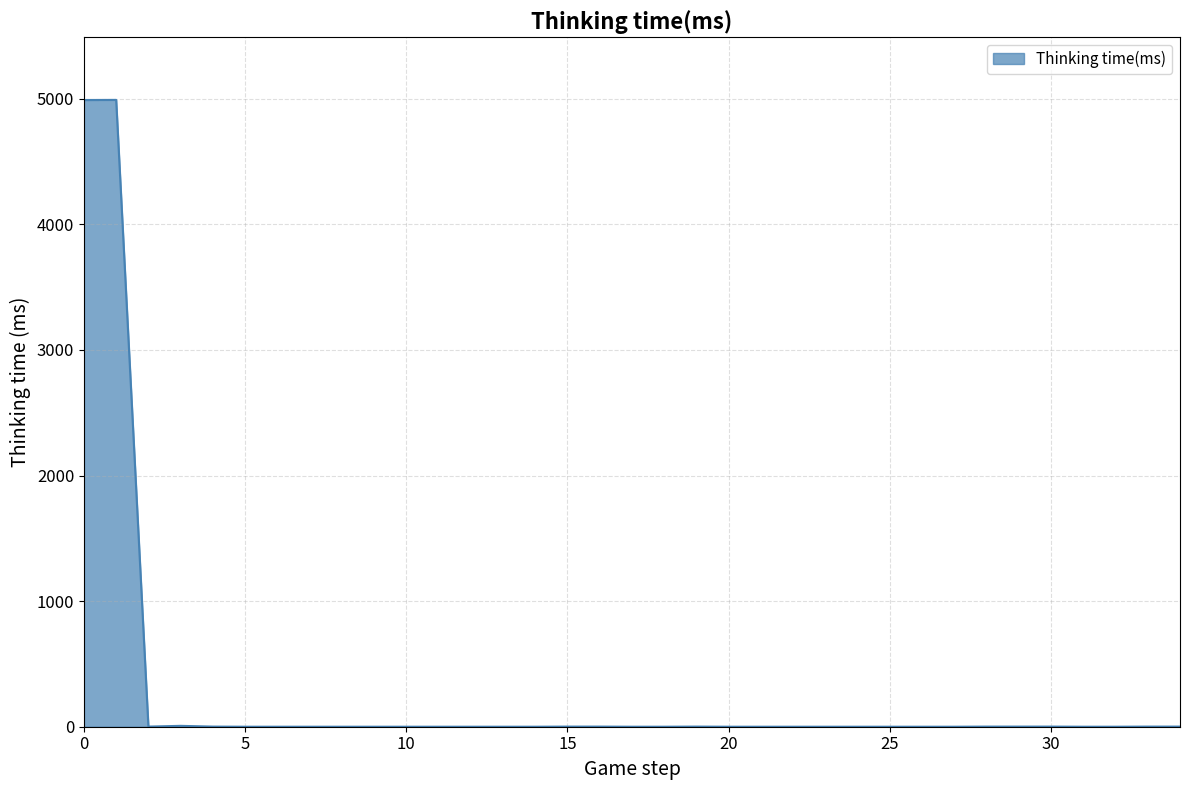

What is the greatest value displayed?

4991